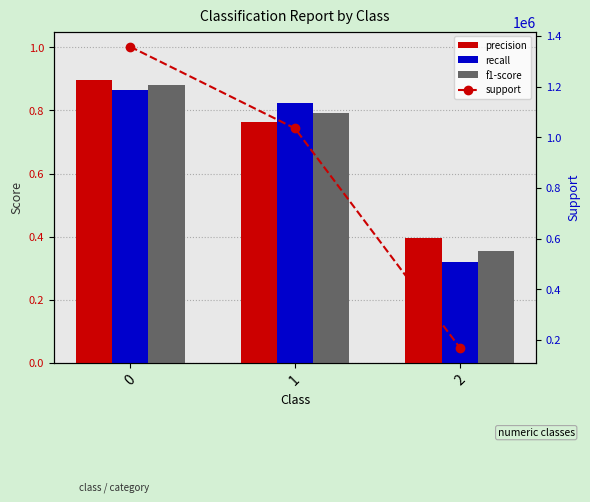

What is the greatest value displayed?

1357437.0